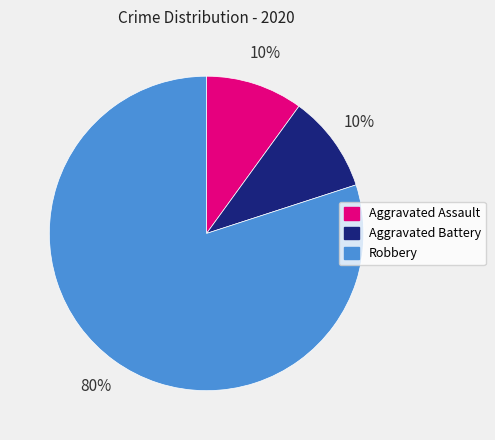

Is the sum of Robbery and Aggravated Battery greater than half?

Yes